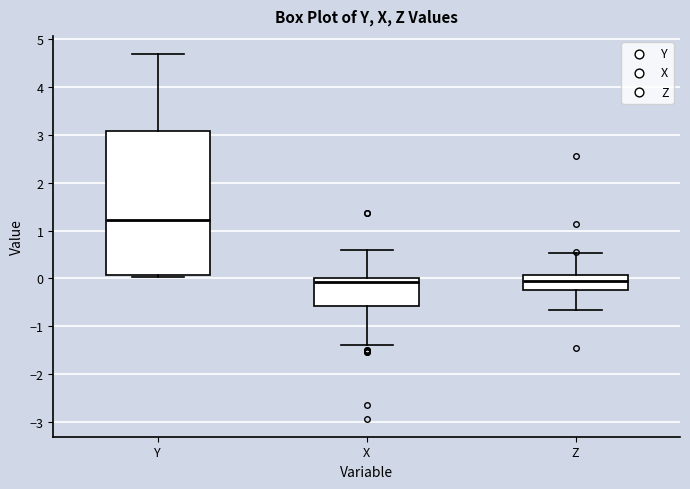

Where does the lower whisker of the box for X end on the y-axis? The values are not printed on the chart, so give them approximately, as read against the axis.

-1.4